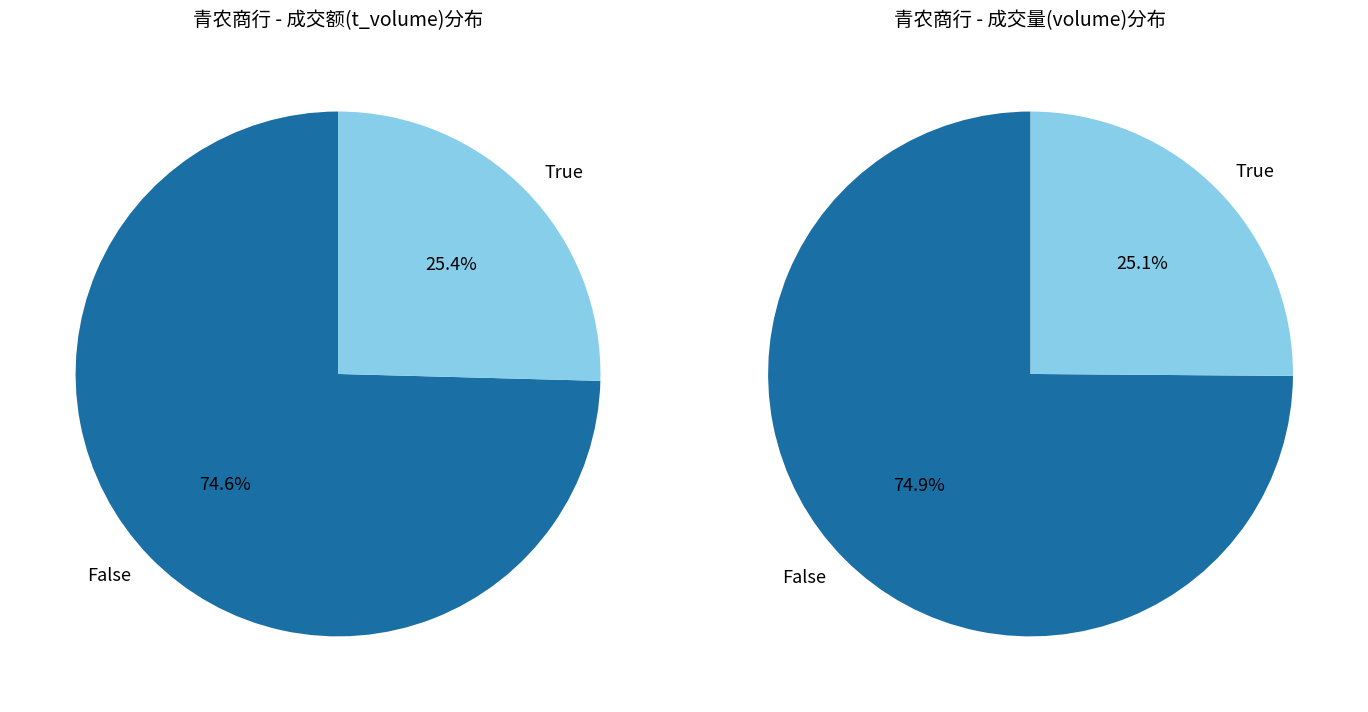

Is it true that 2022-10-24 is 39% of the pie?

False